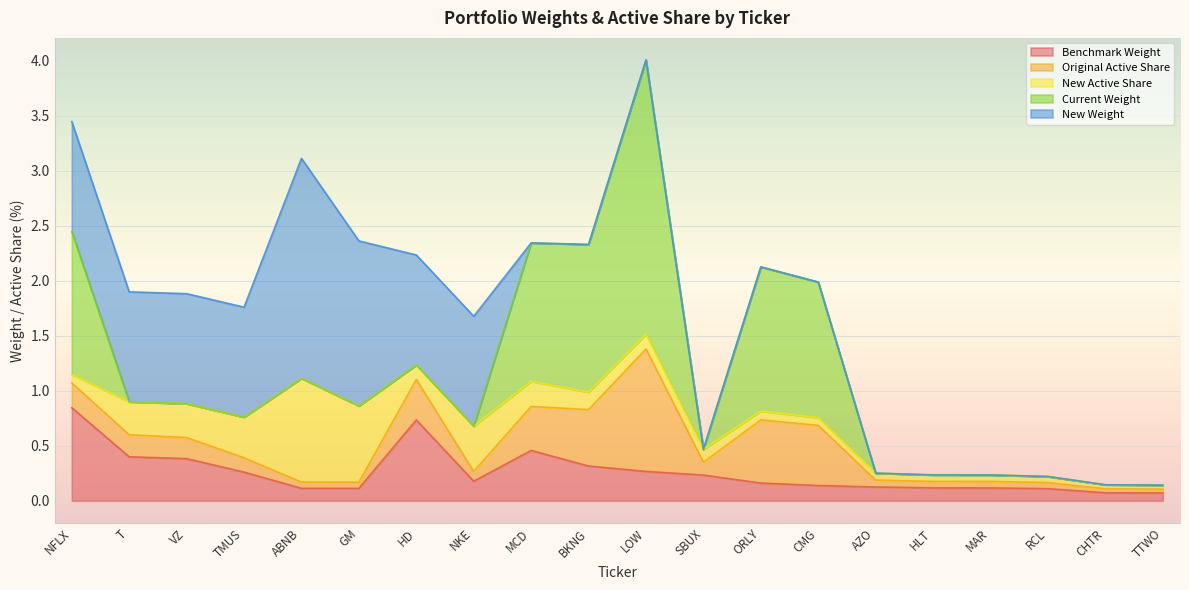

What is the difference between the maximum and second lowest values in the Benchmark Weight series?

0.8